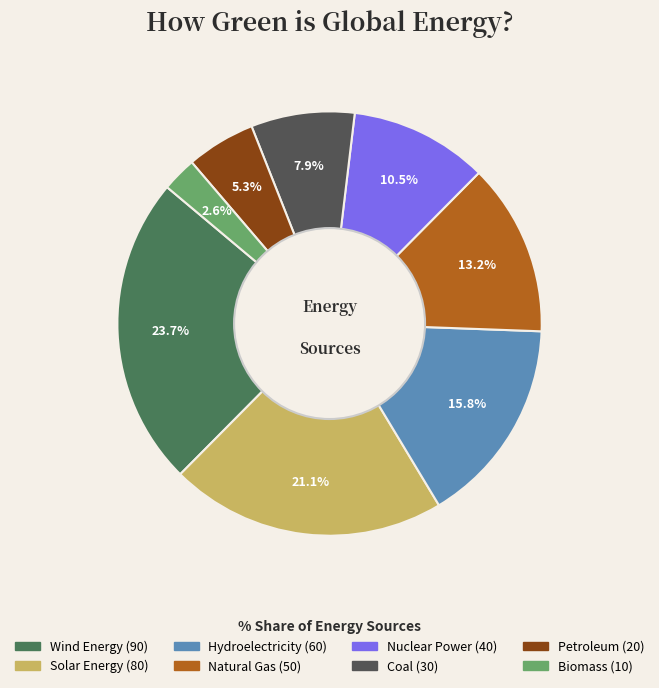

Rank the categories by value from highest to lowest.

Wind Energy, Solar Energy, Hydroelectricity, Natural Gas, Nuclear Power, Coal, Petroleum, Biomass